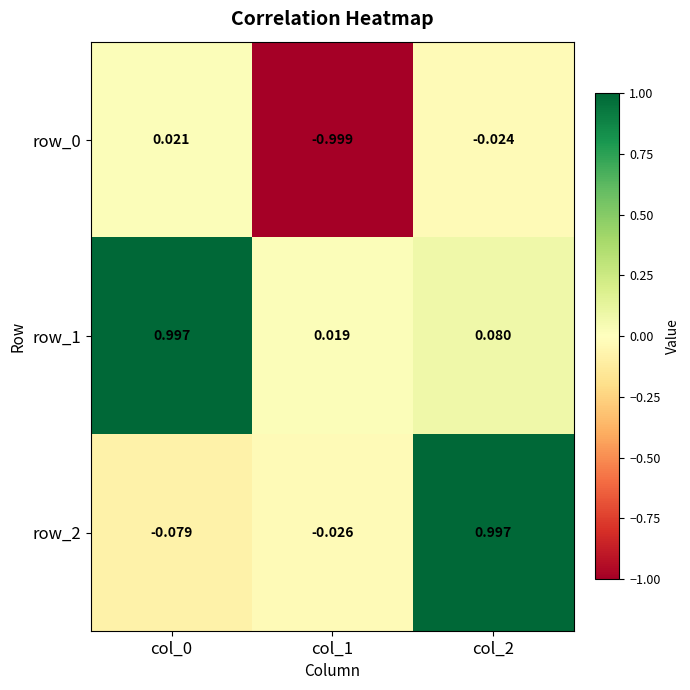

Reading left to right, list all the values displayed in this chart.

row_0: col_0=0.0	col_1=-1.0	col_2=-0.0
row_1: col_0=1.0	col_1=0.0	col_2=0.1
row_2: col_0=-0.1	col_1=-0.0	col_2=1.0